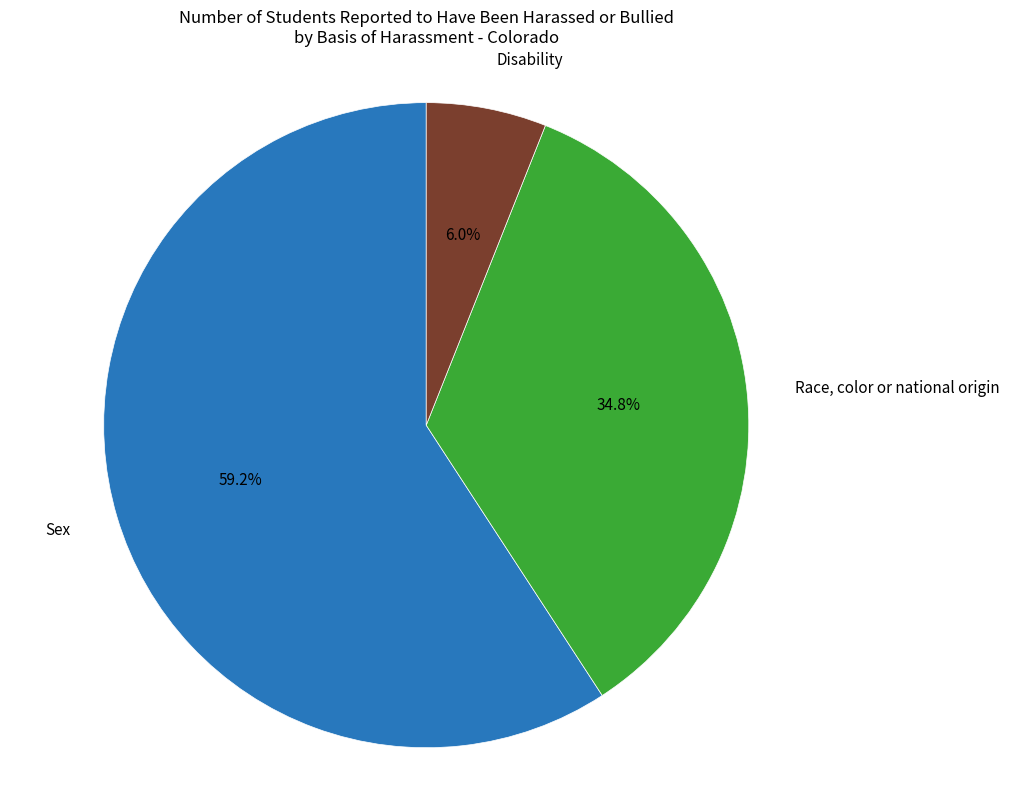

Does any single category account for the majority?

Yes